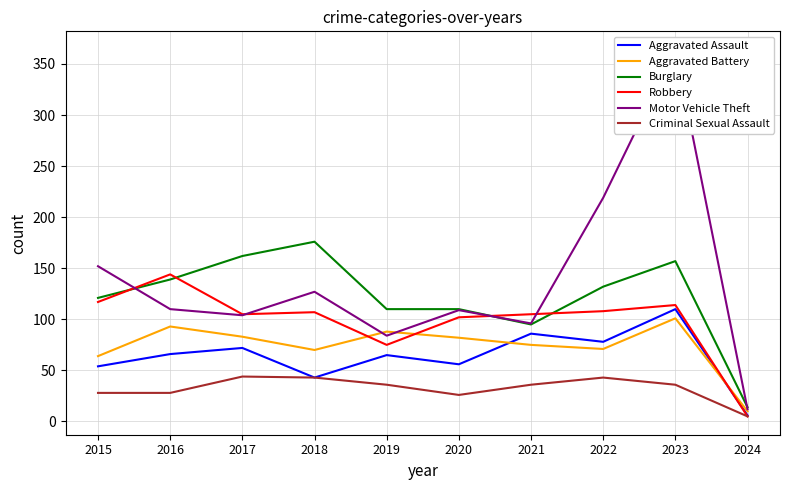

Where is the first local maximum for Aggravated Battery?

2016